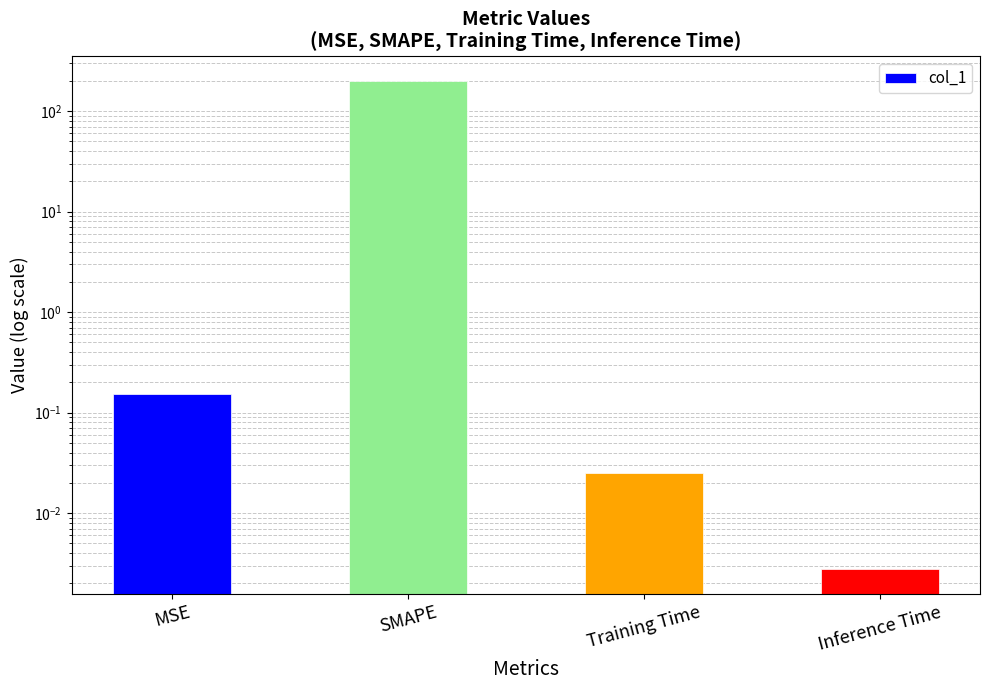

At which category does the chart reach its peak across all series?

SMAPE